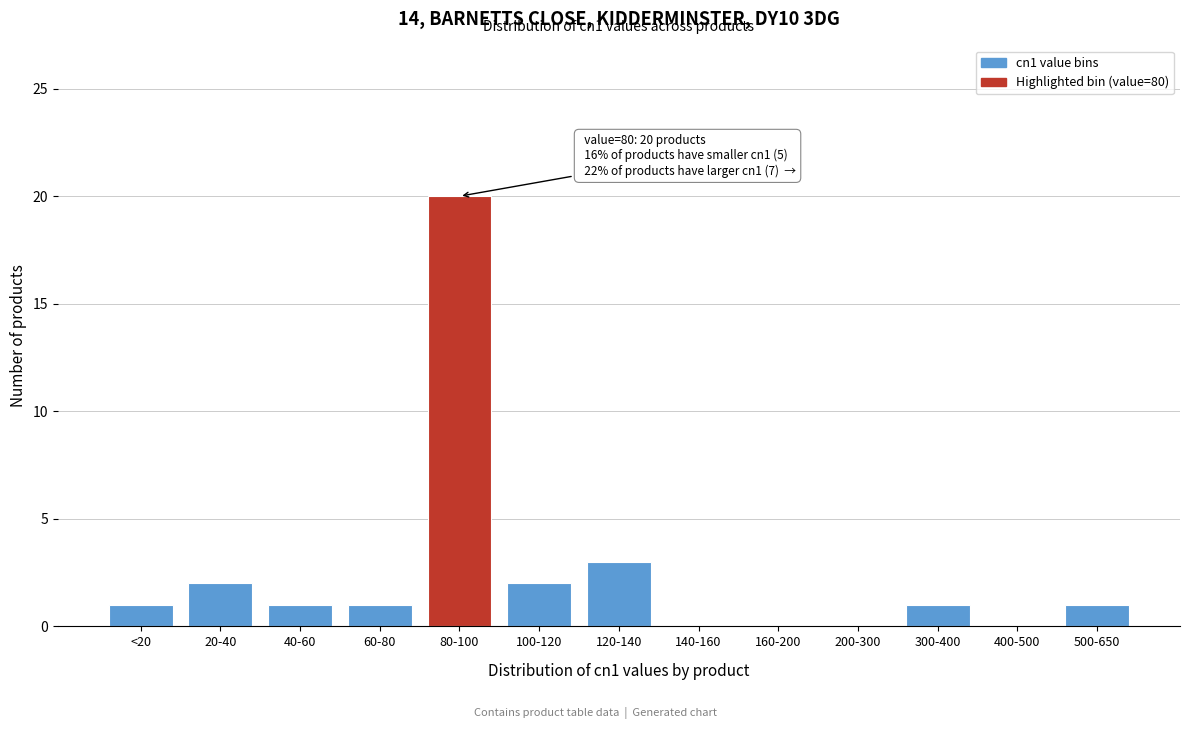

Reading left to right, transcribe all the data shown in this chart.

<20=1	20-40=2	40-60=1	60-80=1	80-100=20	100-120=2	120-140=3	140-160=0	160-200=0	200-300=0	300-400=1	400-500=0	500-650=1